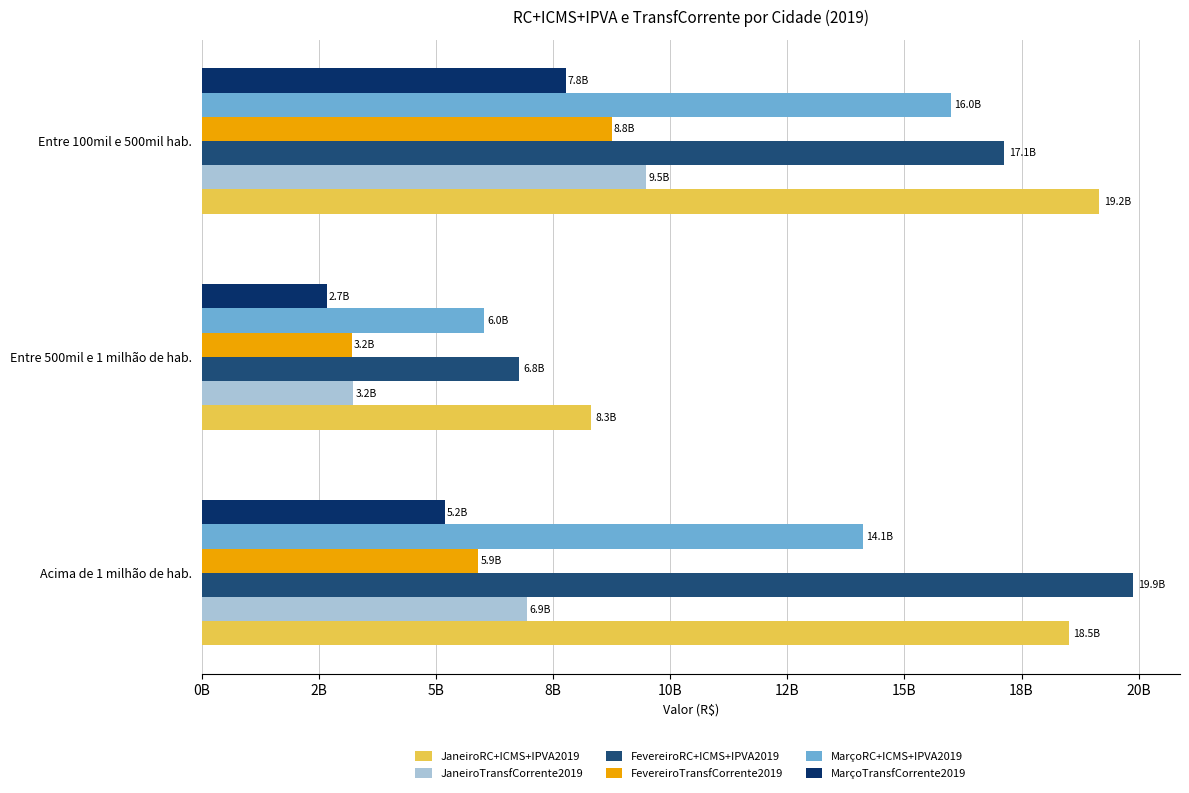

What are all the series names shown in the legend?

JaneiroRC+ICMS+IPVA2019, JaneiroTransfCorrente2019, FevereiroRC+ICMS+IPVA2019, FevereiroTransfCorrente2019, MarçoRC+ICMS+IPVA2019, MarçoTransfCorrente2019